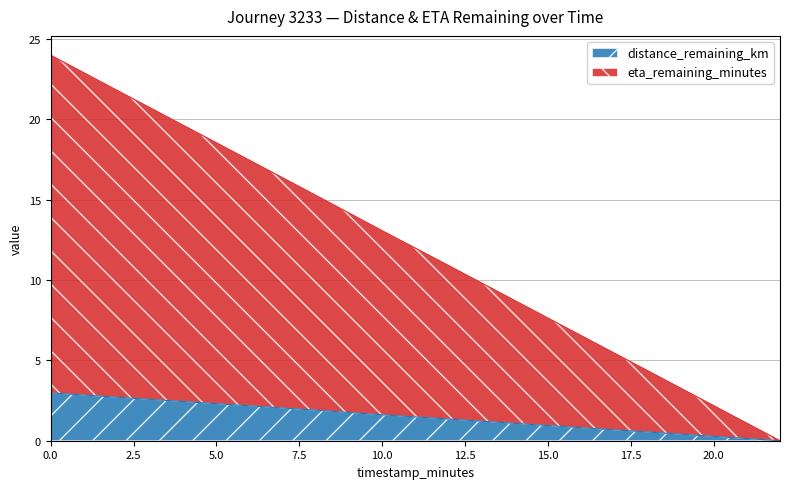

What is the total value across all series at 8.0?

17.2